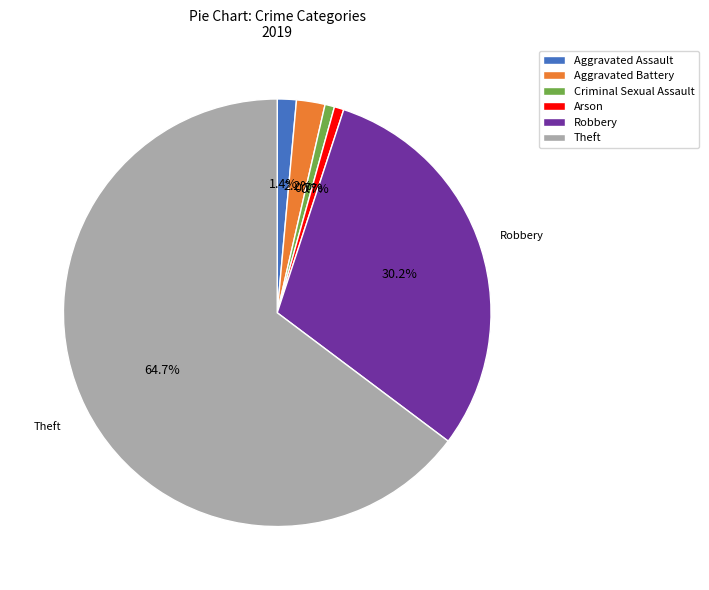

Between Criminal Sexual Assault and Robbery, which is larger?

Robbery